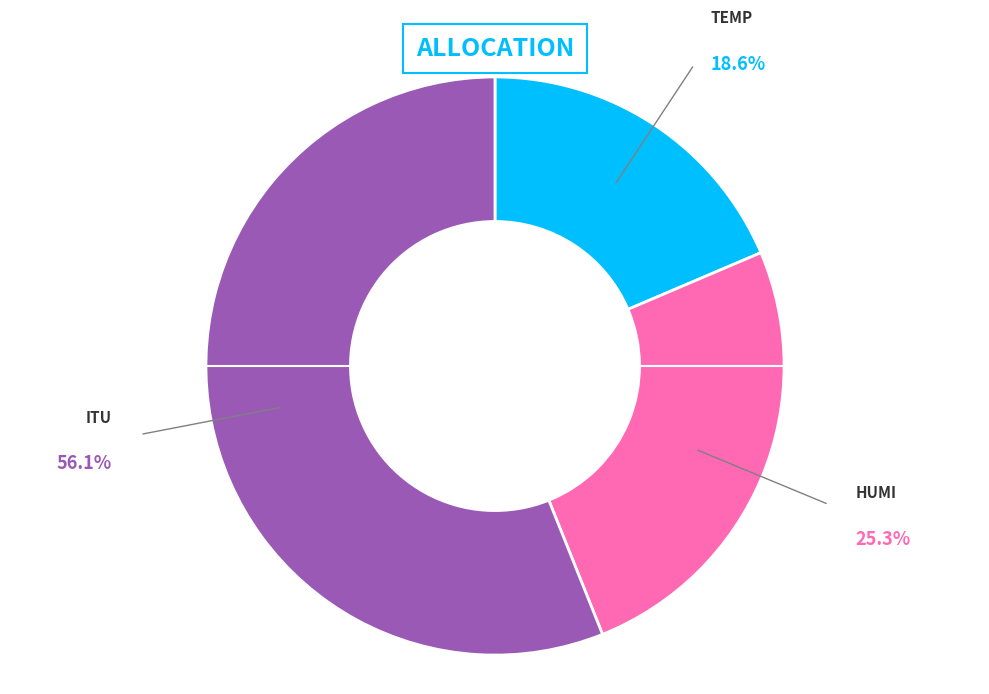

Does any single category account for the majority?

Yes